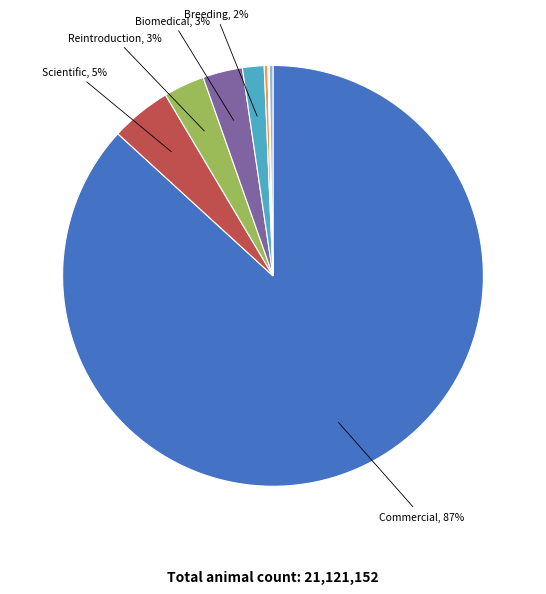

How many segments does this pie chart have?

11